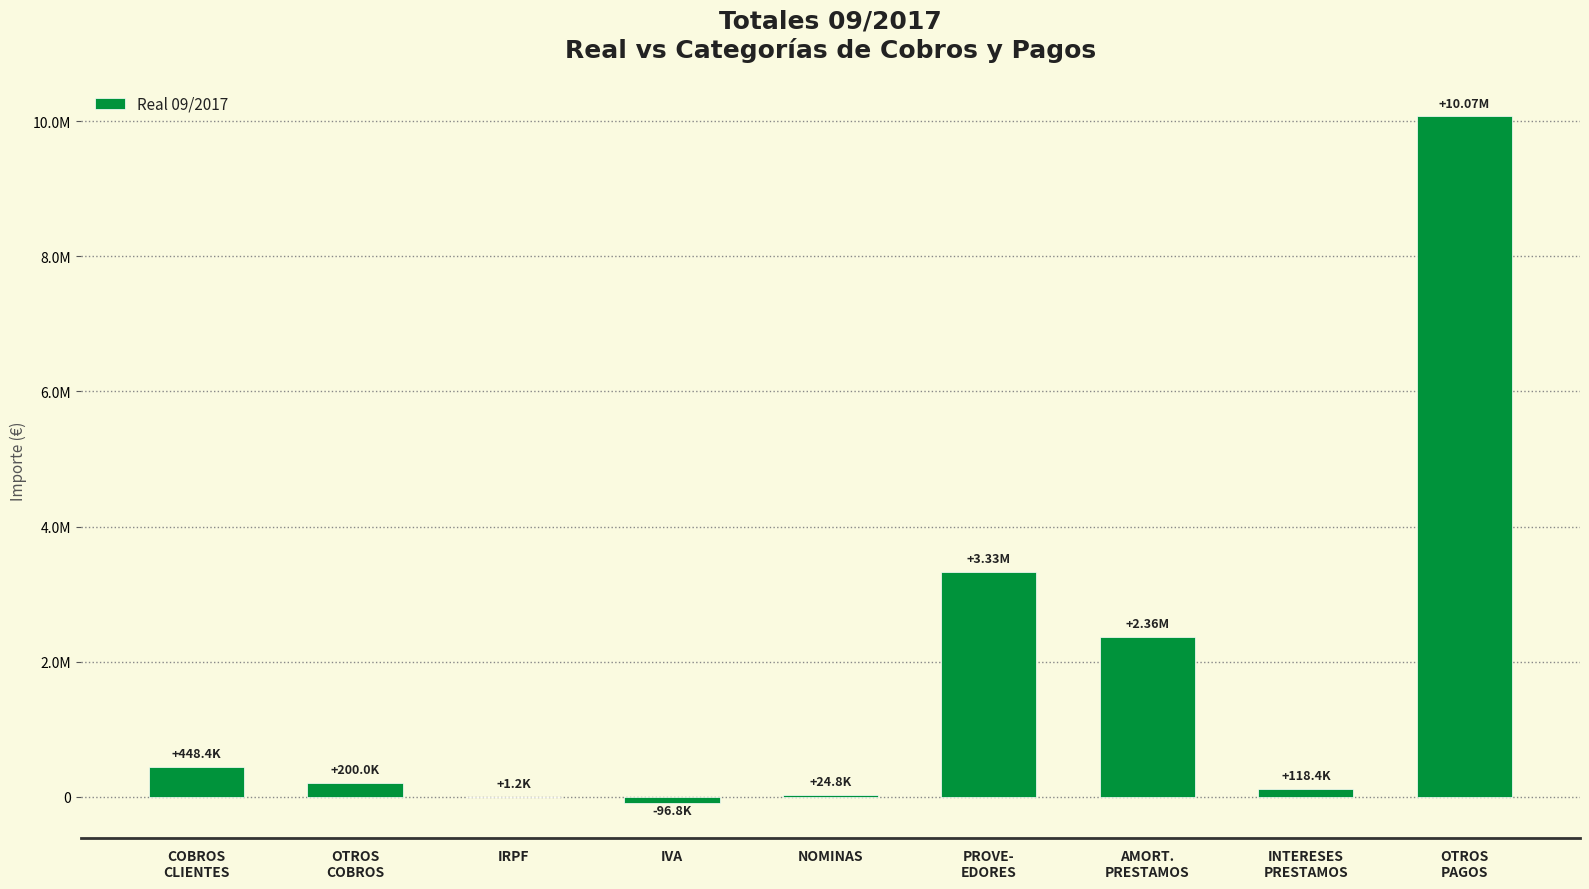

Does the chart contain stacked bars?

No